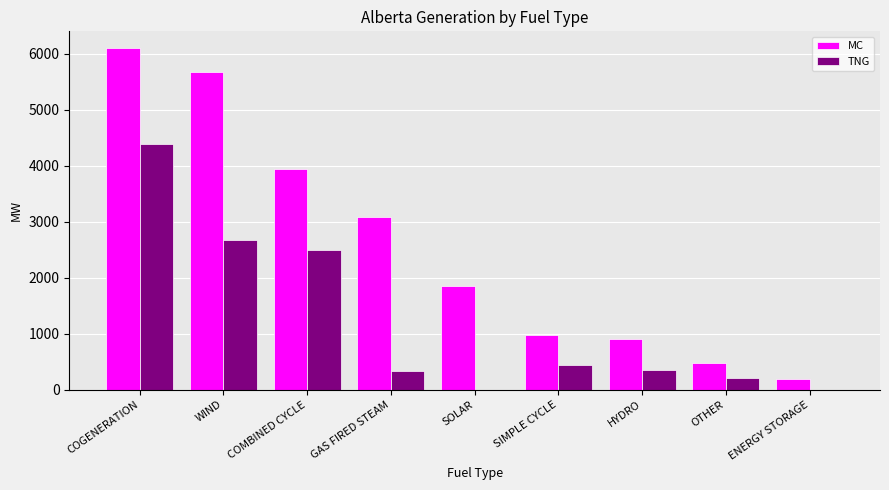

At which label does MC reach its peak?

COGENERATION